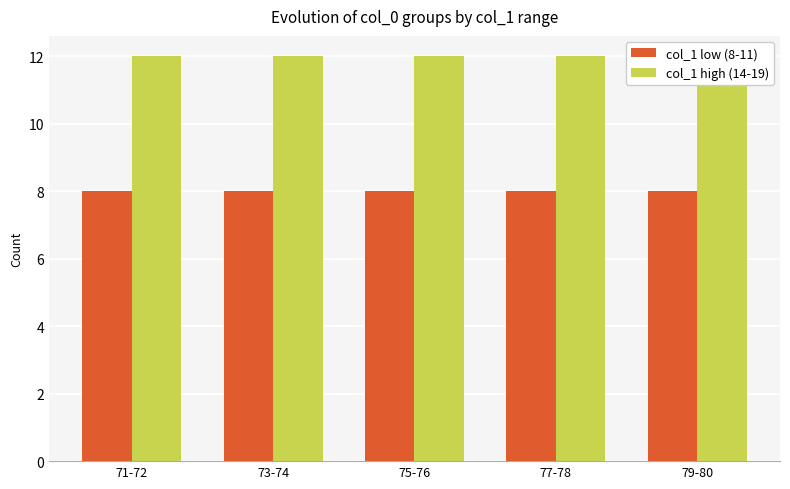

How many distinct data groups are displayed?

2